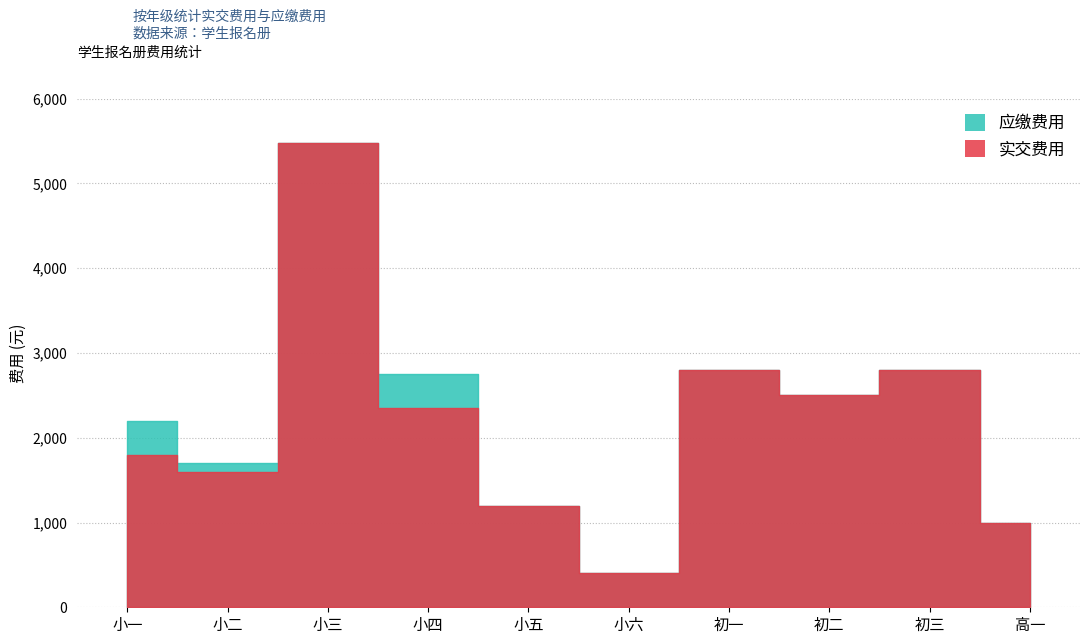

How many lines are shown in the chart?

2